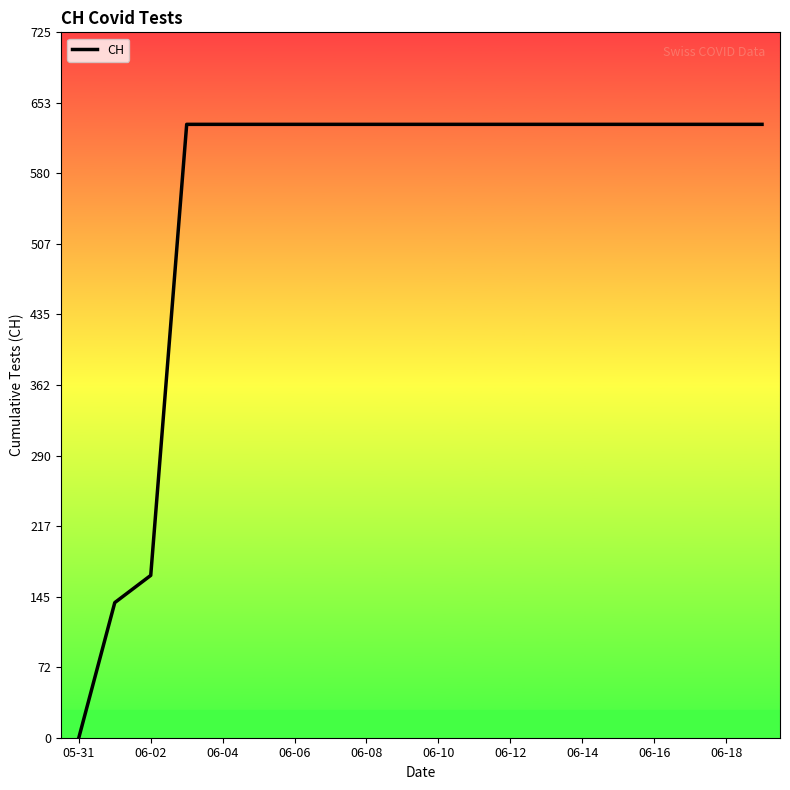

Is this an area chart (filled region under the line)?

No